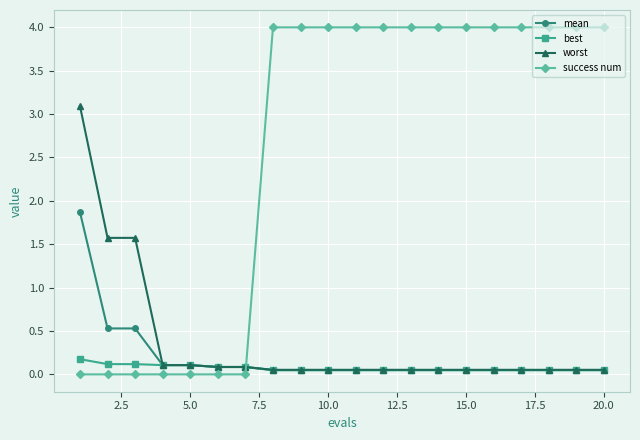

Rank the series by their maximum value, from highest to lowest.

success num, worst, mean, best